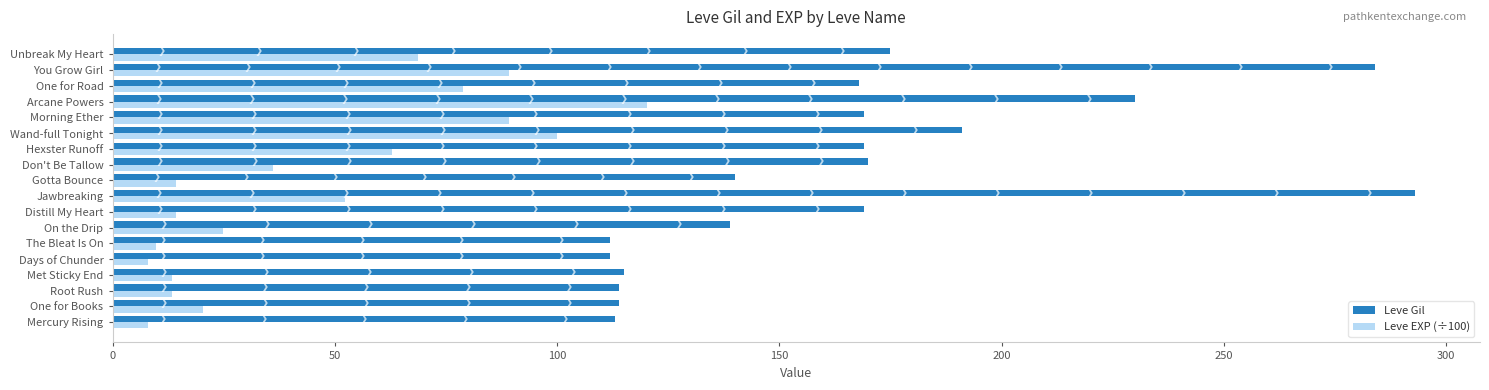

At how many categories does at least one series exceed 153?

10